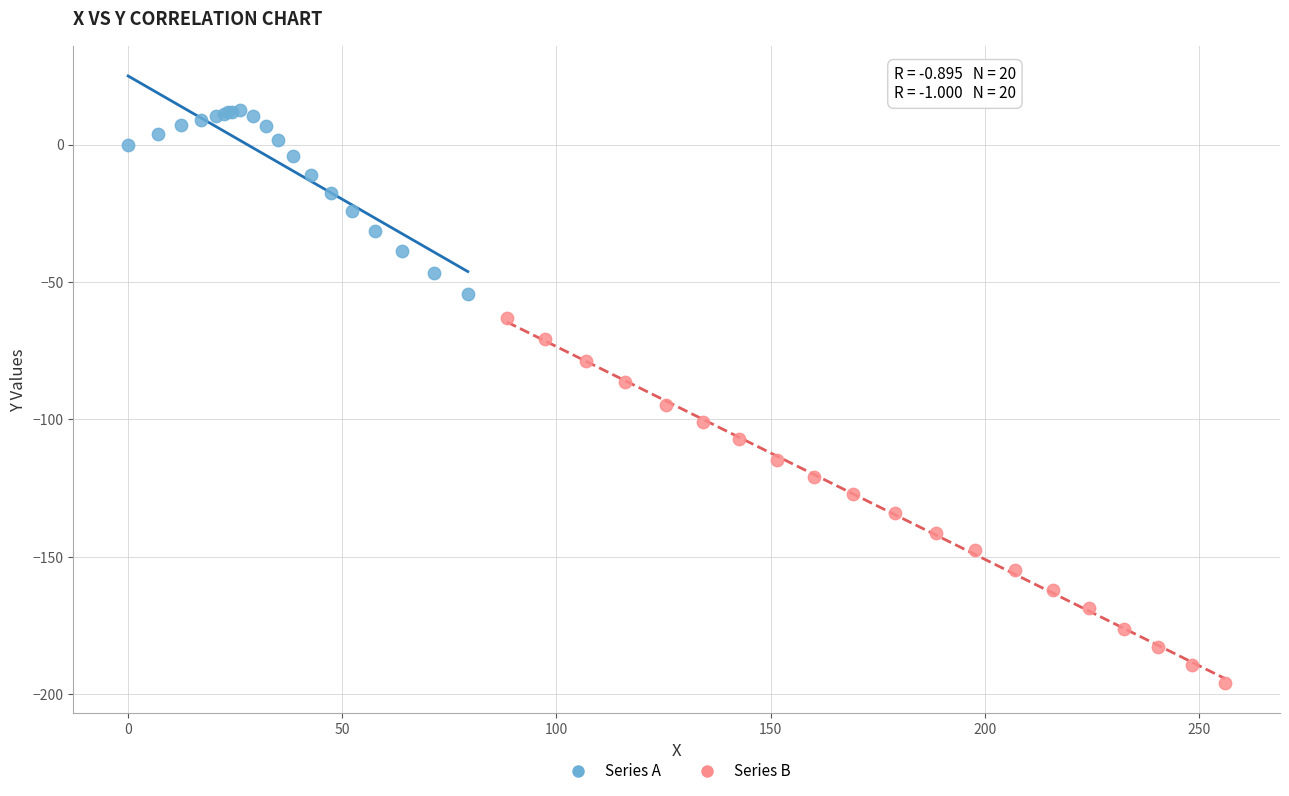

Which series reaches the minimum Y coordinate?

Series B